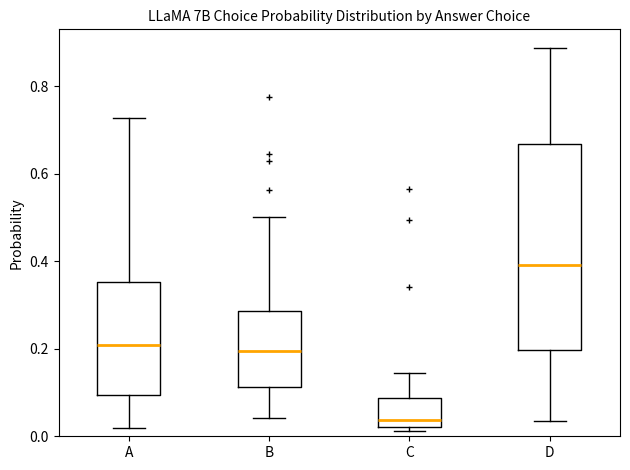

Where is the upper edge of the box for B on the y-axis? The values are not printed on the chart, so give them approximately, as read against the axis.

0.28